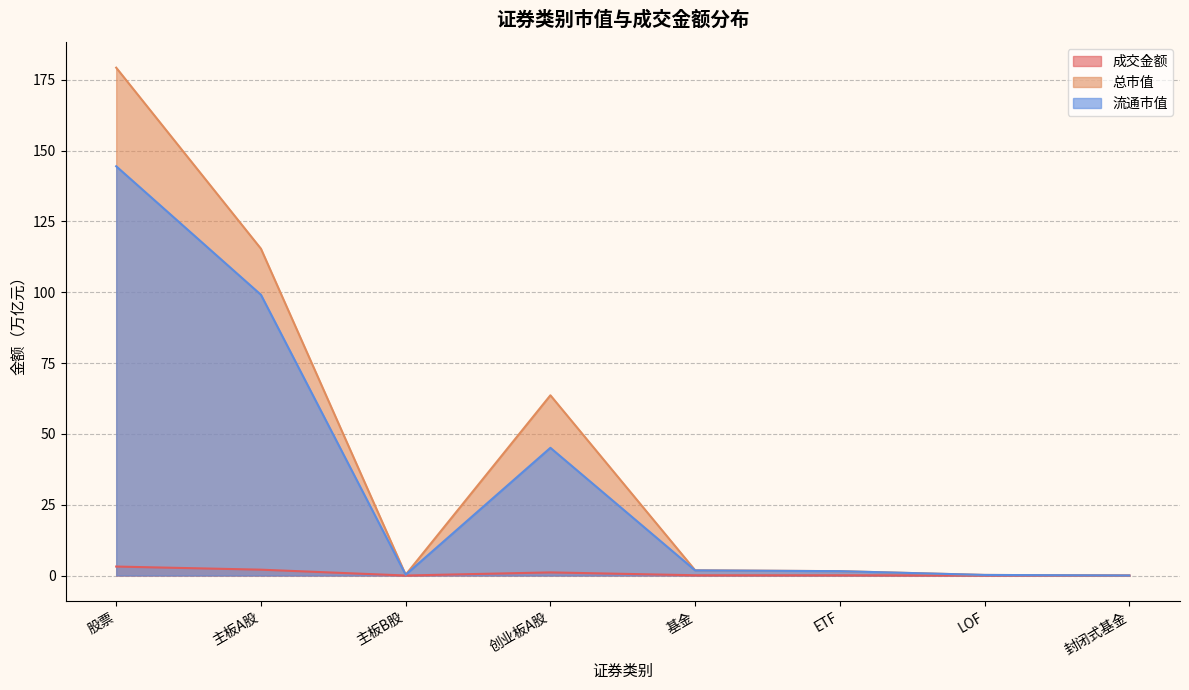

What are all the series names shown in the legend?

成交金额, 总市值, 流通市值